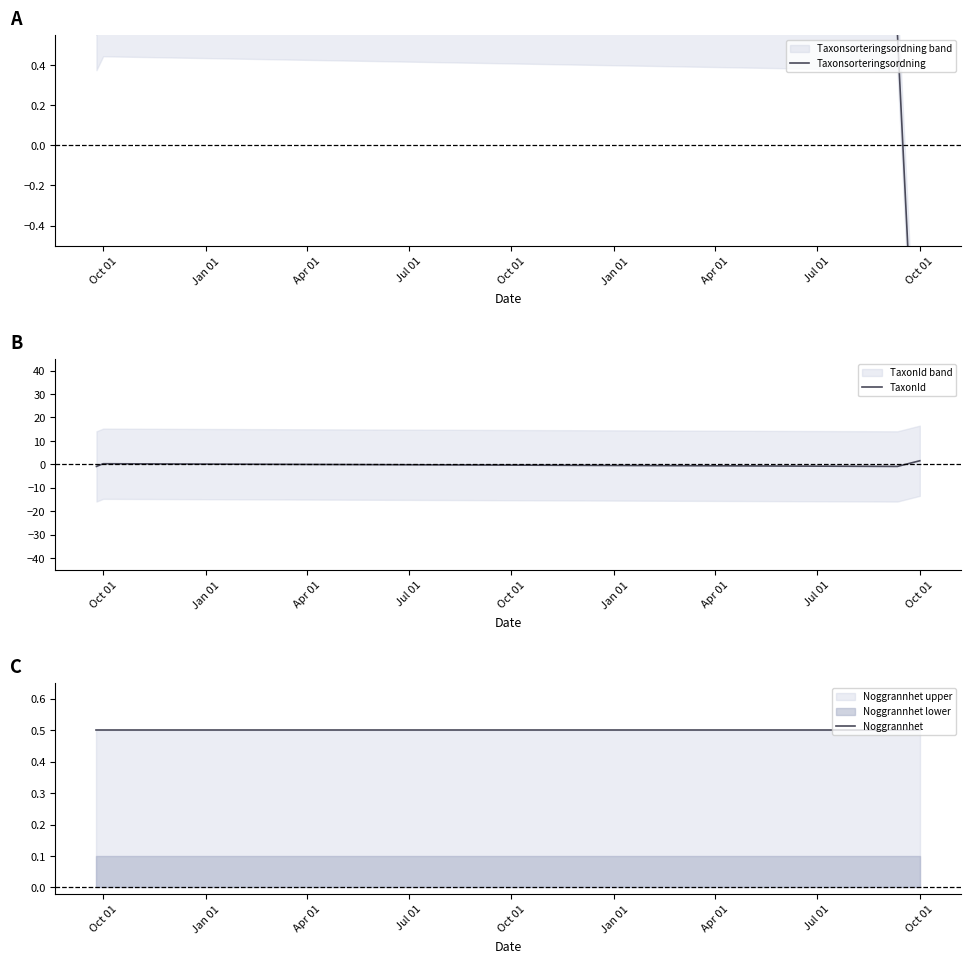

Between Jul 01 and Oct 01, which is larger?

Oct 01